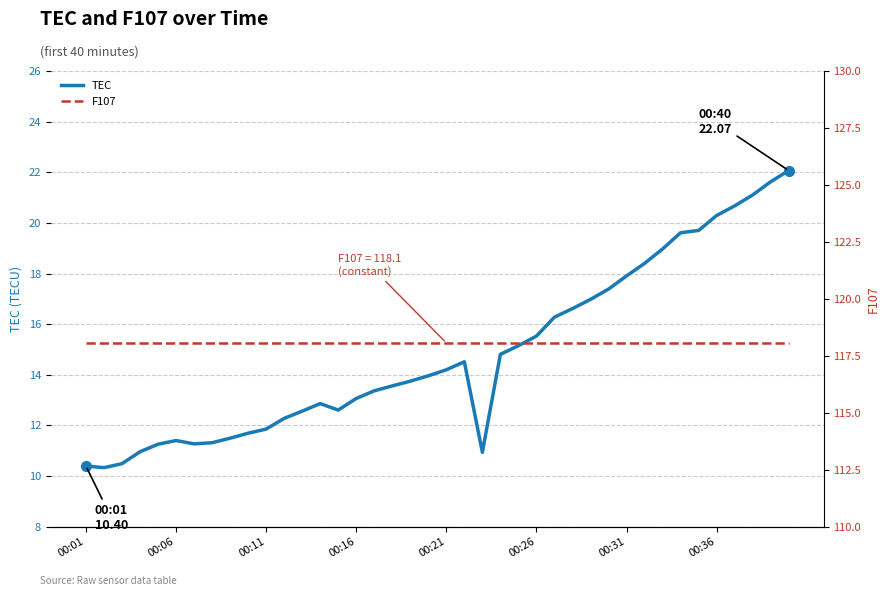

At which label does F107 reach its minimum?

00:01